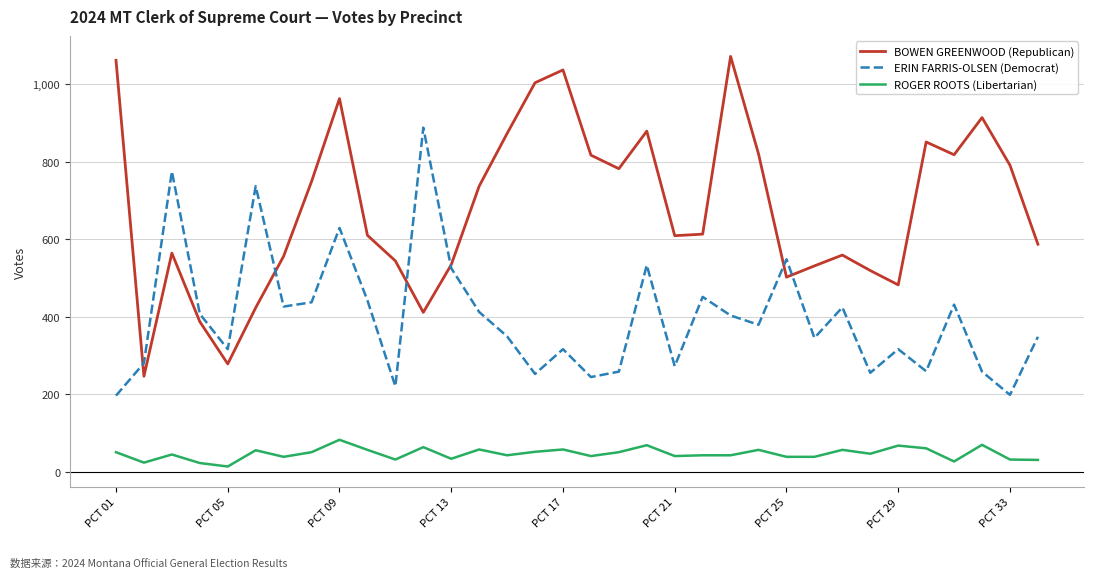

True or false: BOWEN GREENWOOD (Republican) and ROGER ROOTS (Libertarian) intersect in this chart.

False